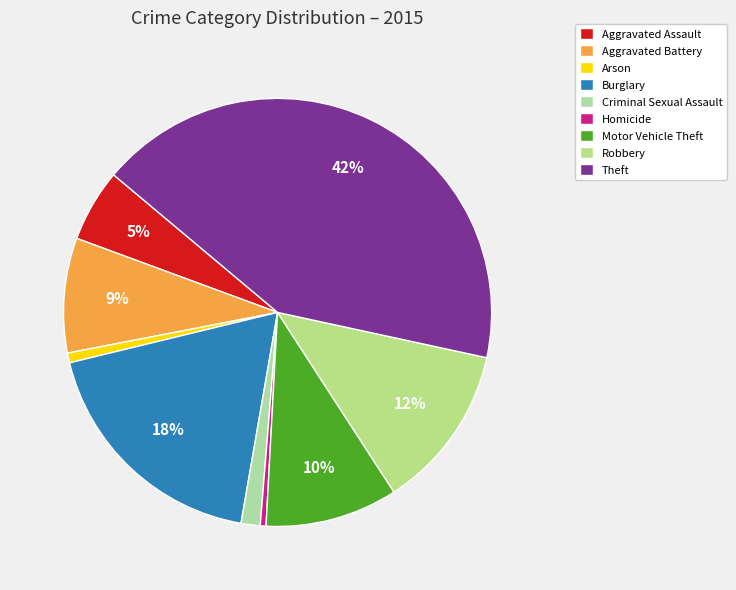

Count the number of slices in the pie.

9